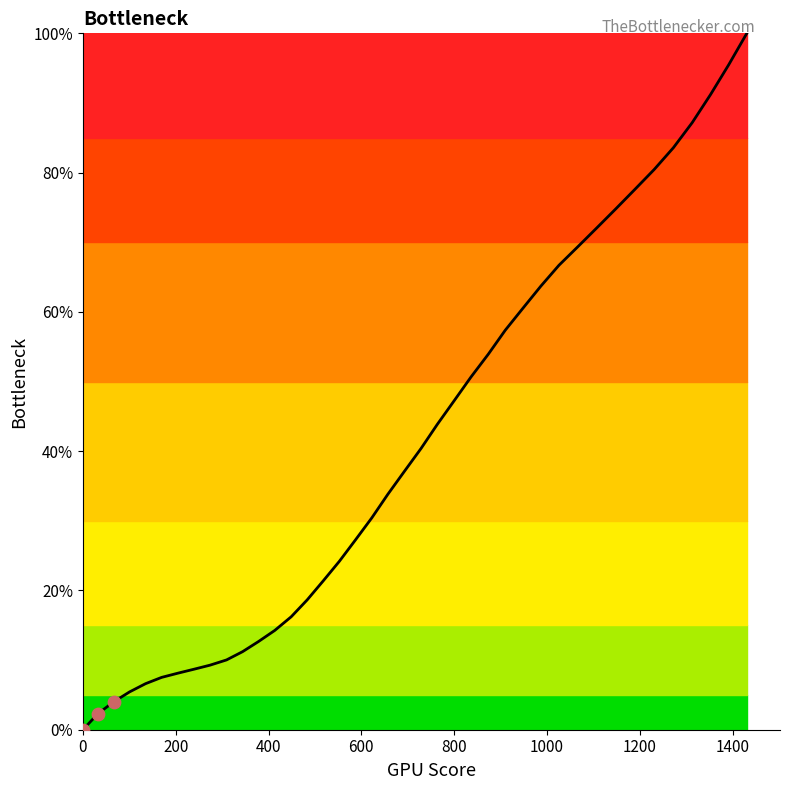

What is the difference between the maximum and minimum values?

100.0